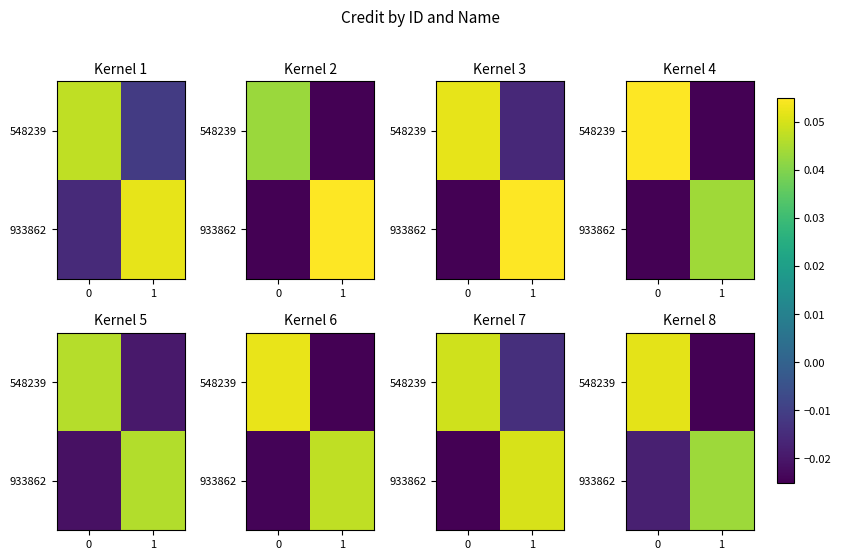

At 1, list the series in order from largest to smallest.

933862, 548239